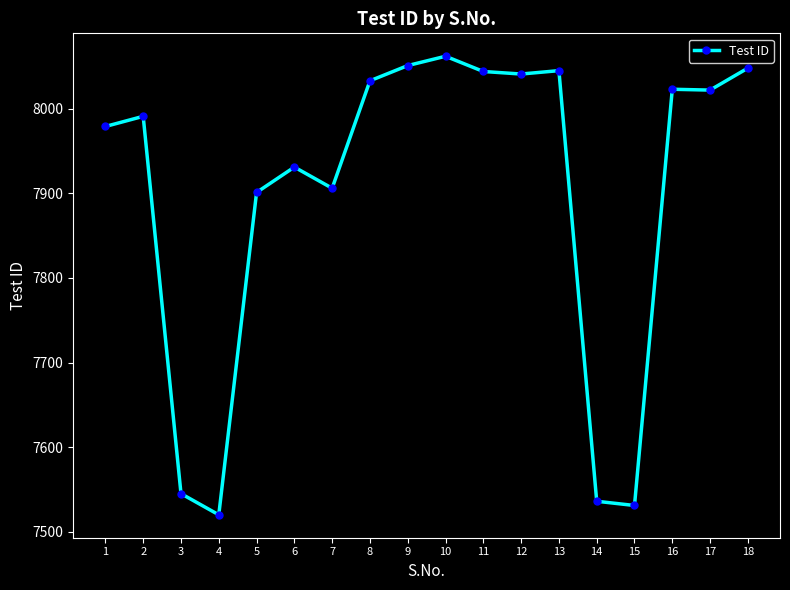

What is the value of the 7th point from the left?

7906